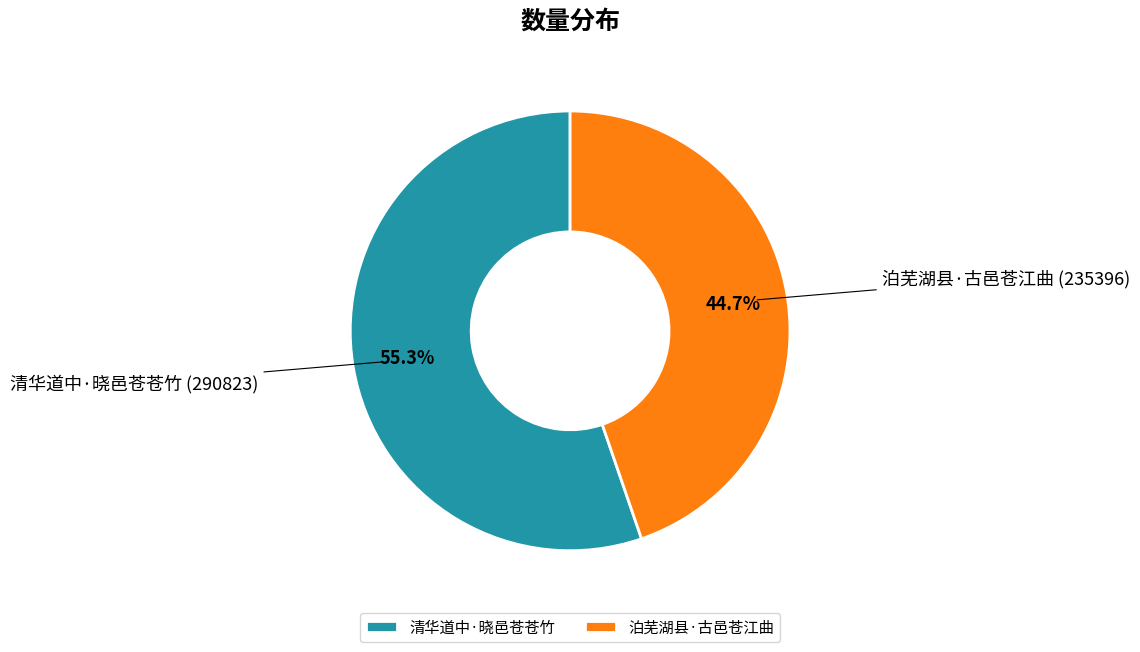

Which slice is the largest?

清华道中·晓邑苍苍竹